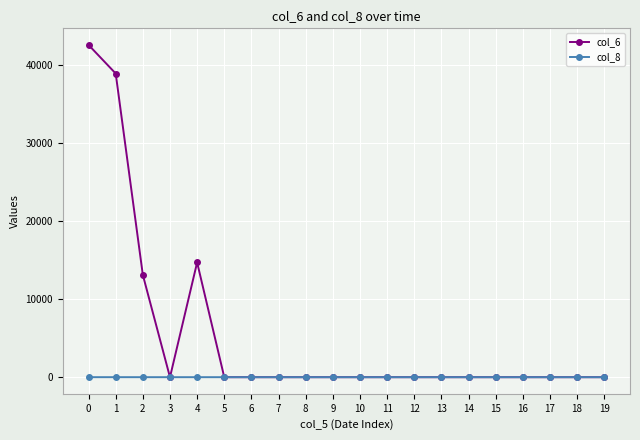

The value of col_8 at 17 is 0. True or false?

True